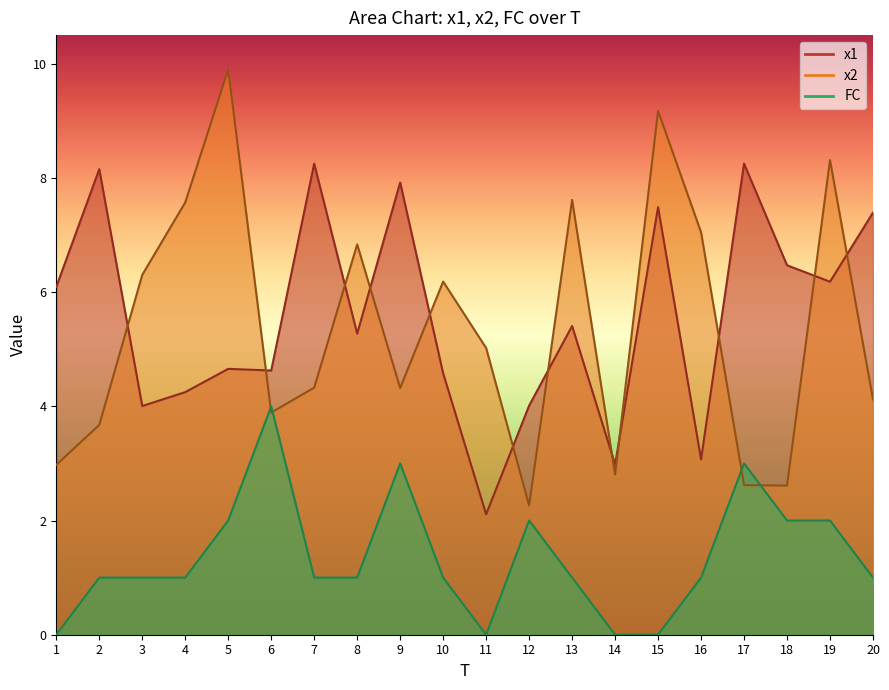

At which category is the sum across all series the highest?

15